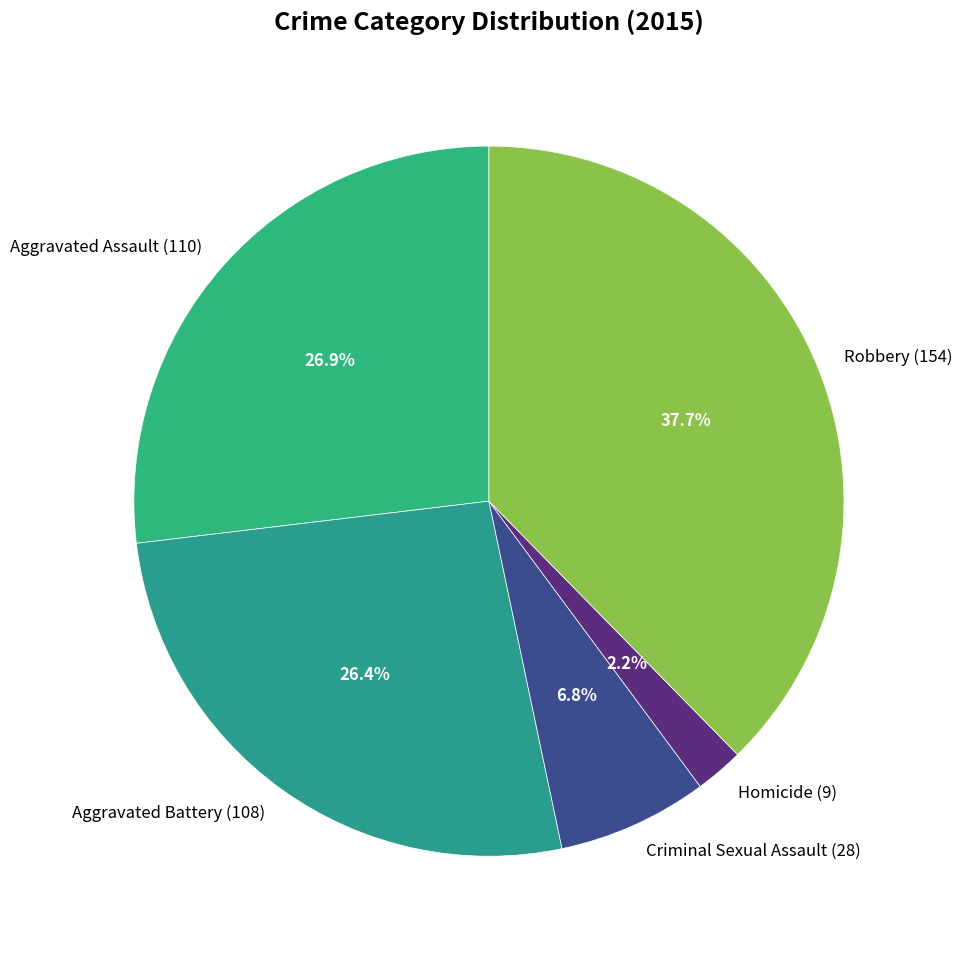

Does any single category account for the majority?

No